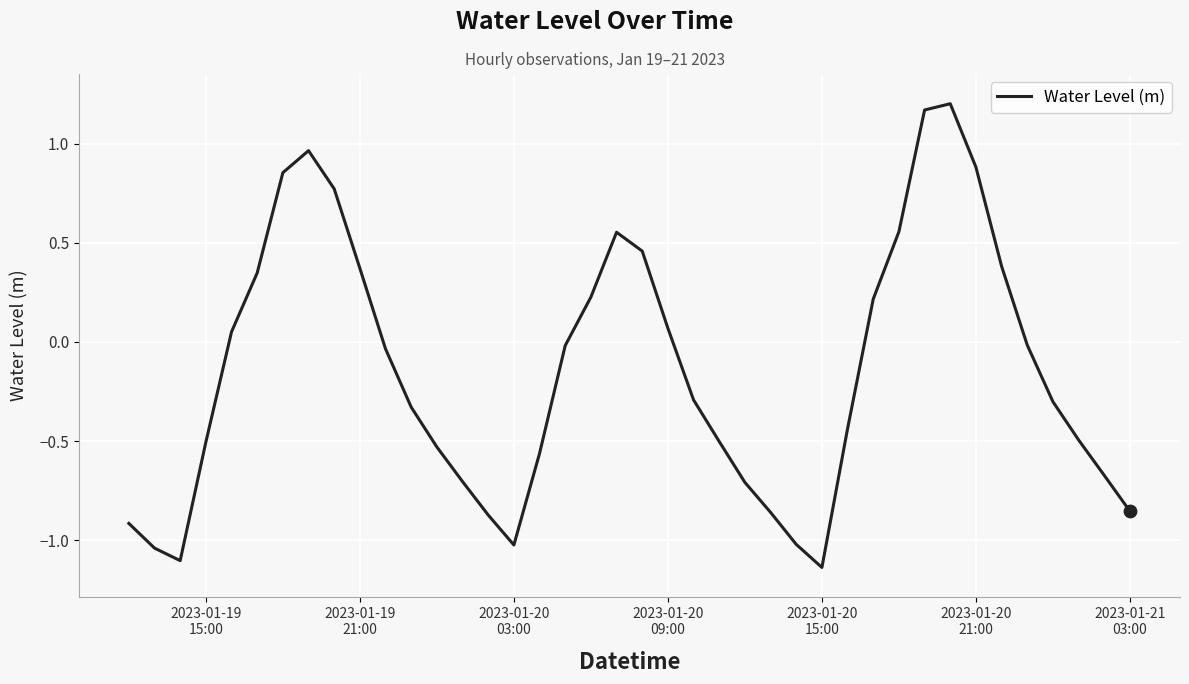

What is the difference between the maximum and minimum values?

2.3